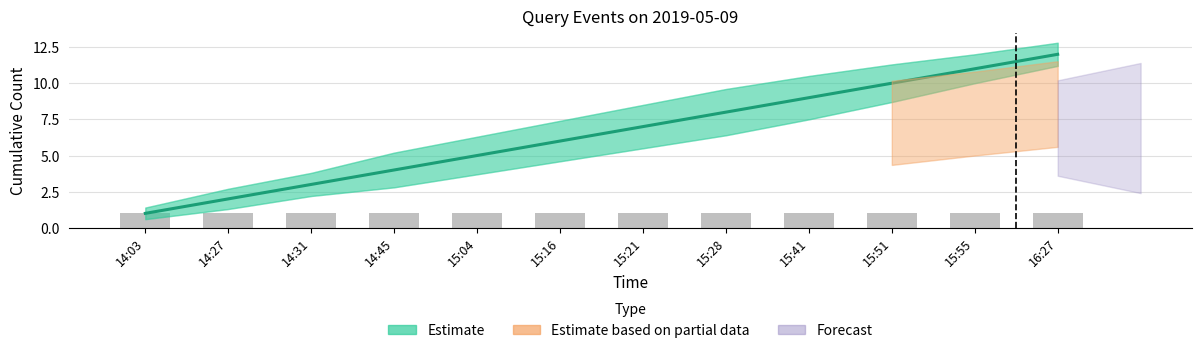

How many data points in Estimate are less than 7?

6